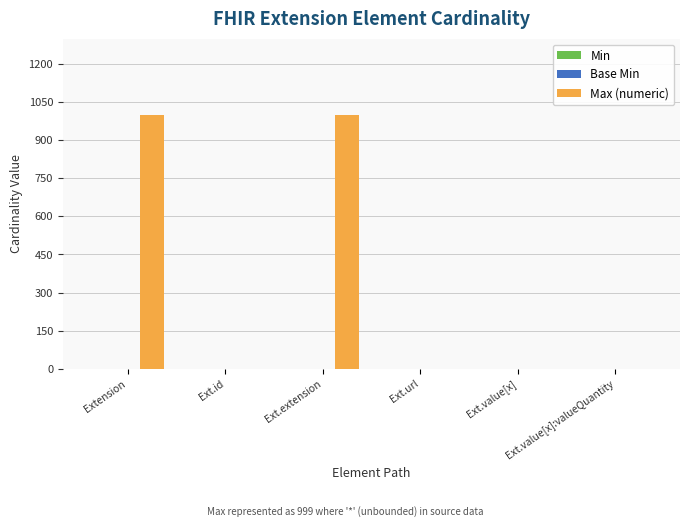

How many groups of bars are there?

6